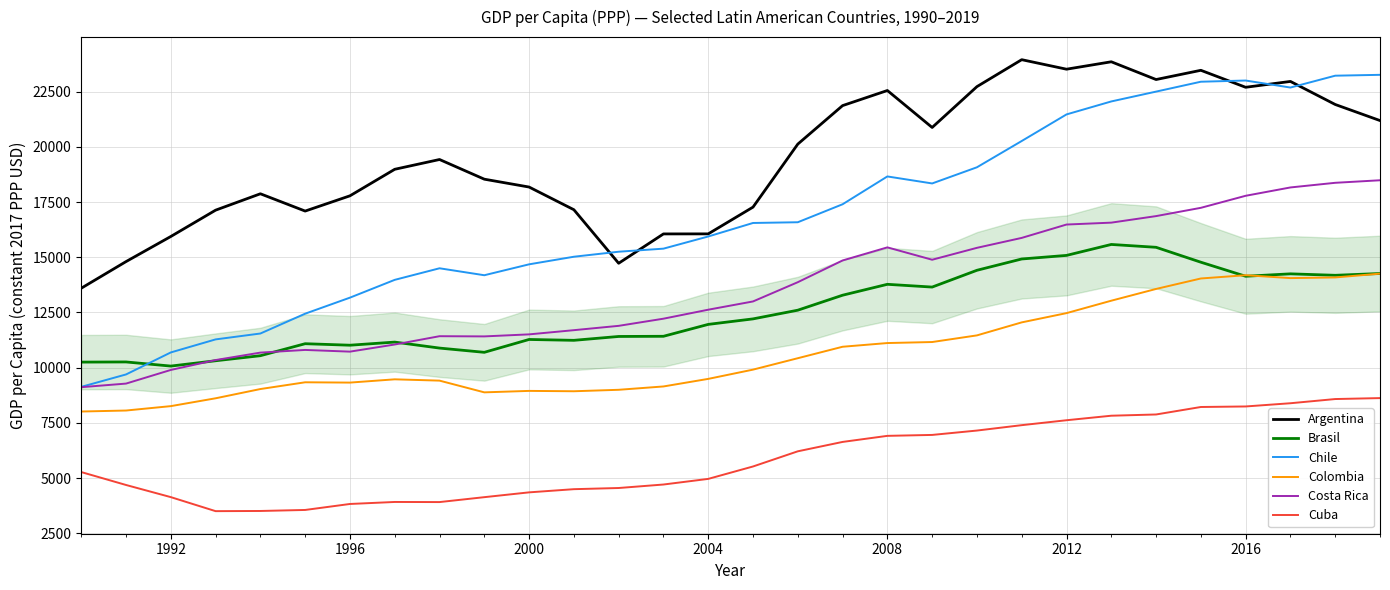

Which series has the largest total across all categories?

Argentina